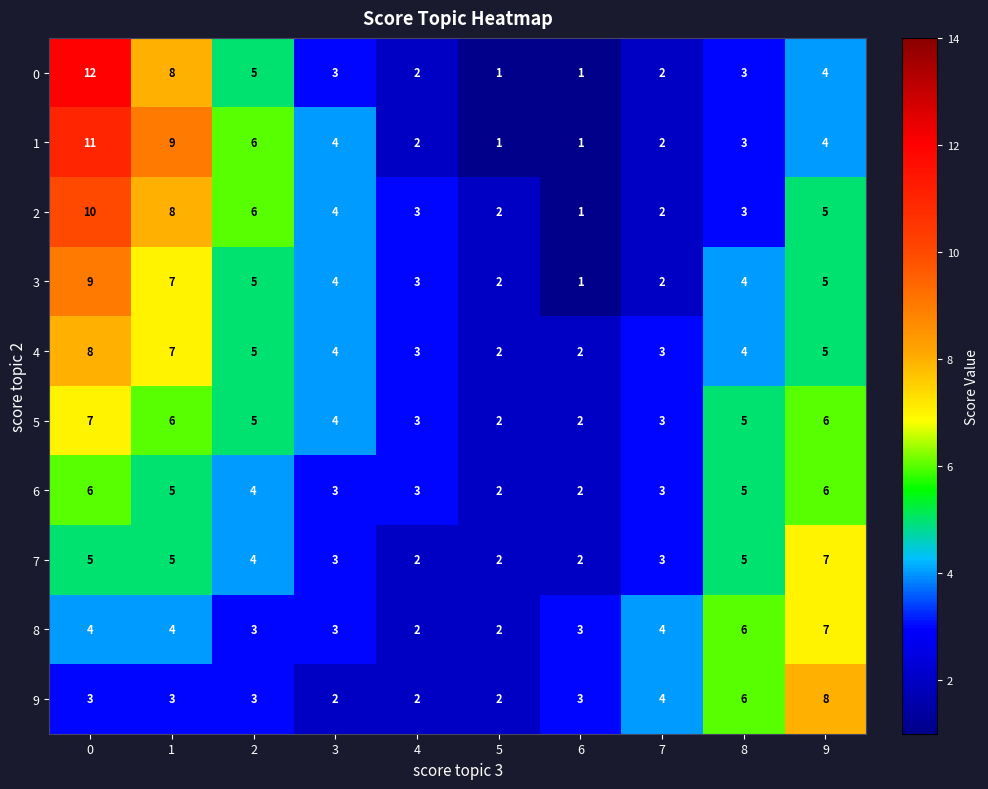

How many values in the 8 series are below 4?

5